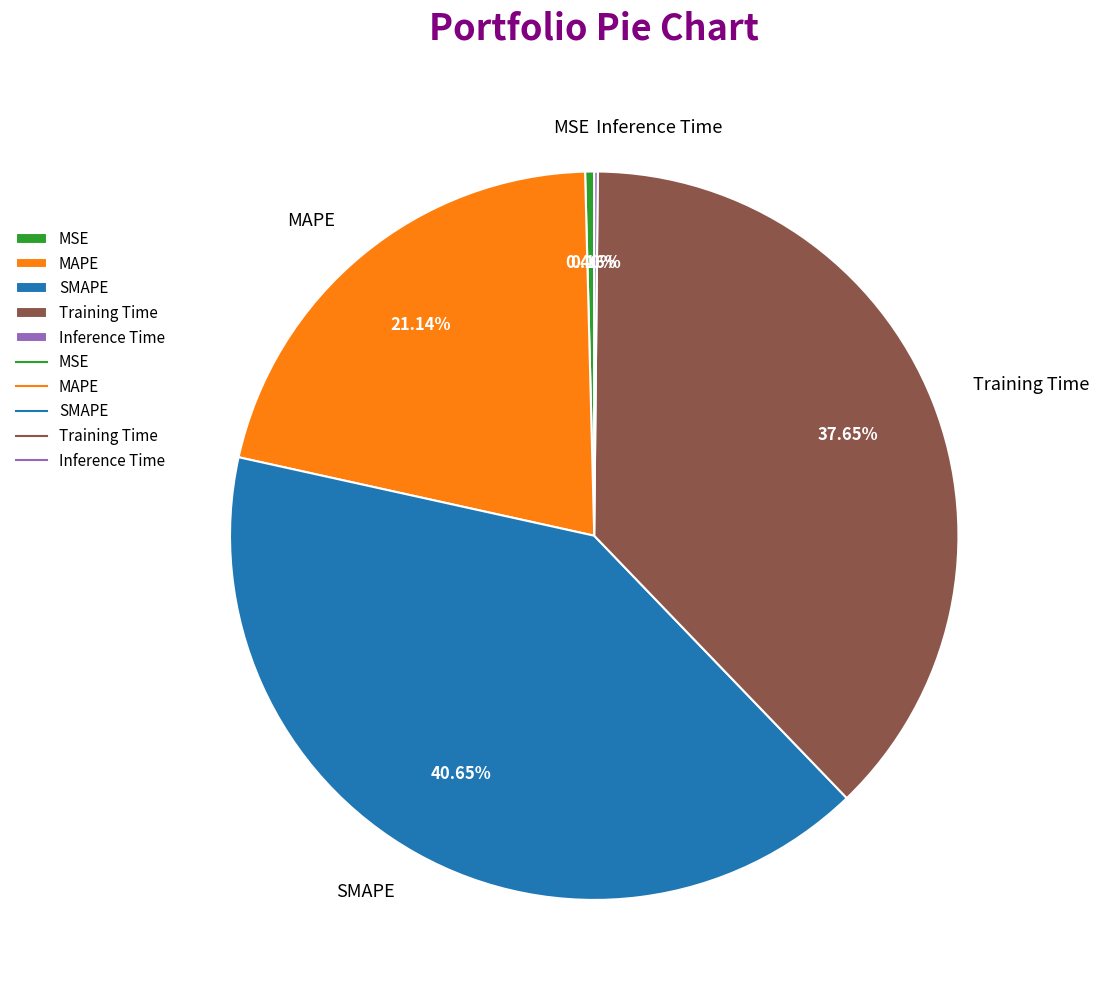

Does SMAPE account for over 50% of the chart?

No